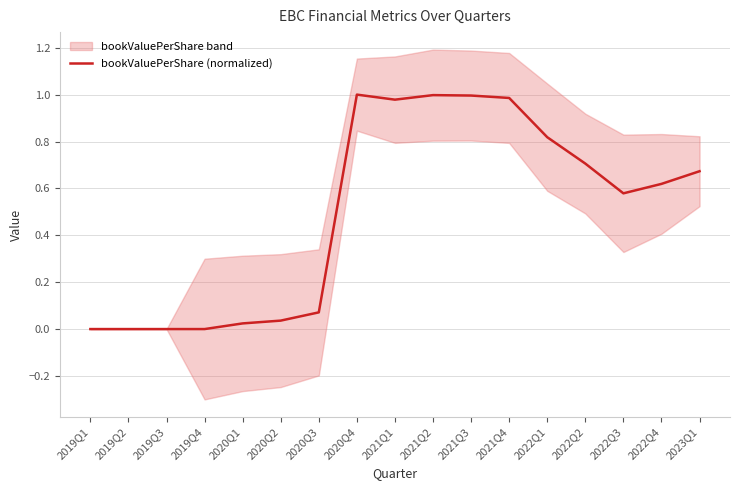

What position from the left is 2021Q3?

11